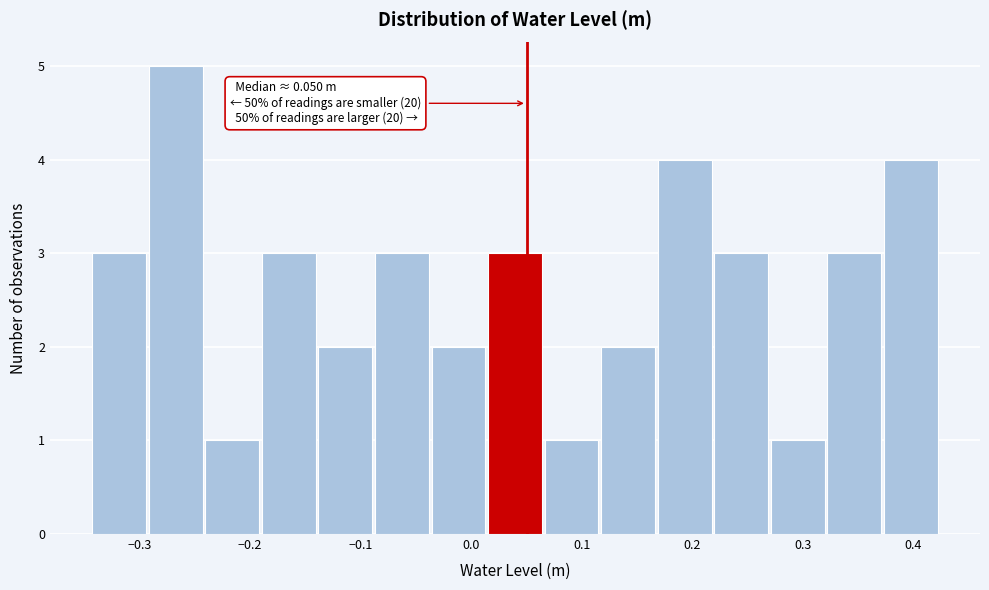

Over which range of the x-axis is the bar tallest?

-0.29 to -0.24